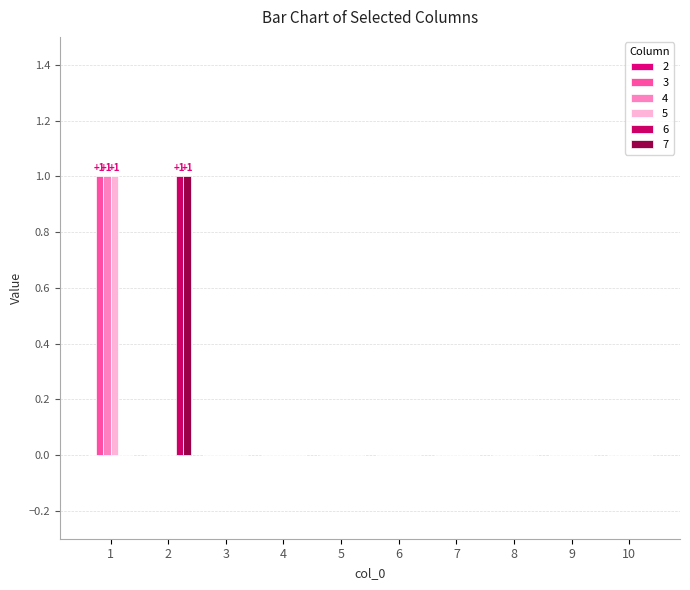

Are the bars horizontal?

No